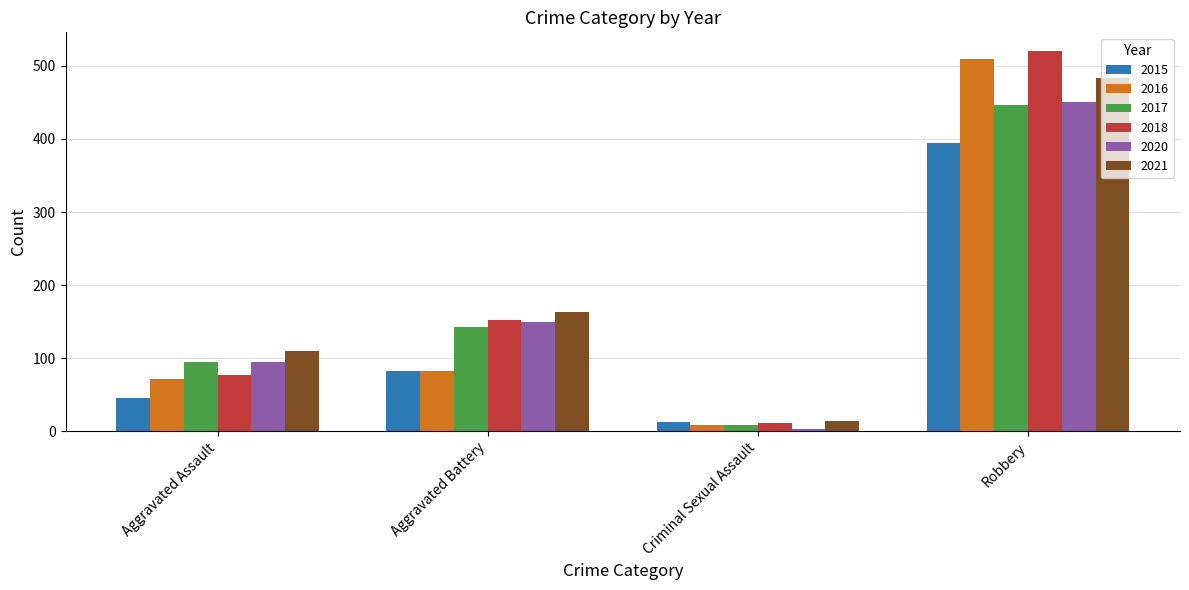

Does the chart contain any negative values?

No